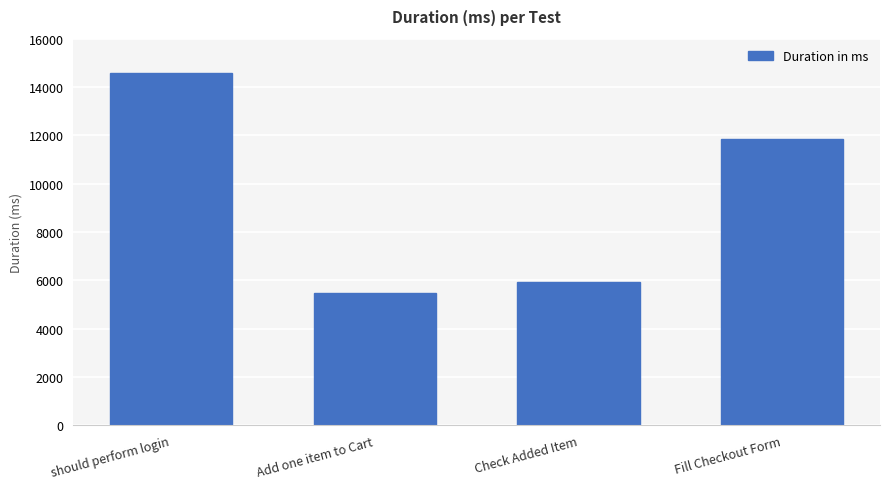

Reading left to right, extract all data points from this chart.

should perform login=14582	Add one item to Cart=5468	Check Added Item=5940	Fill Checkout Form=11834